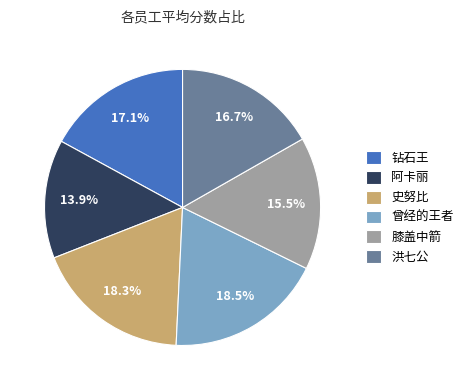

What is the smallest slice in the pie chart?

阿卡丽